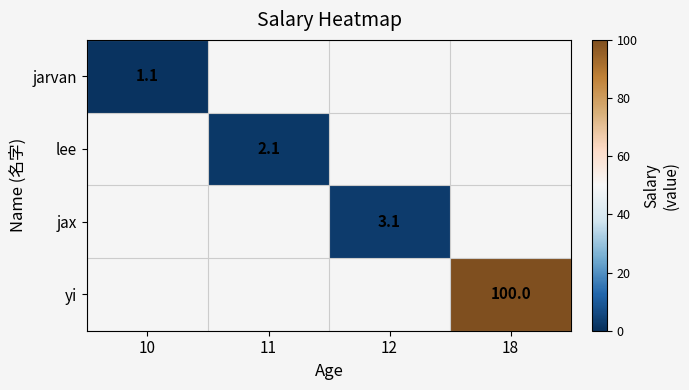

True or false: lee has a value of 3.7 at 11.

False